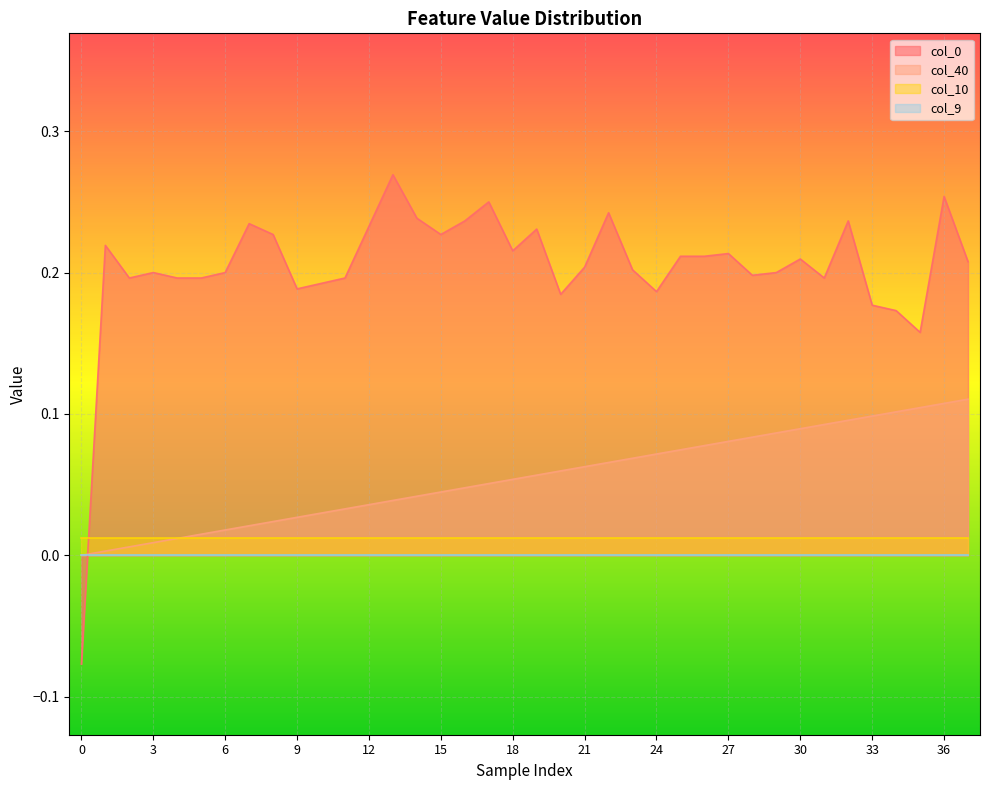

True or false: col_9 has more than 2 points higher than both neighbors.

False